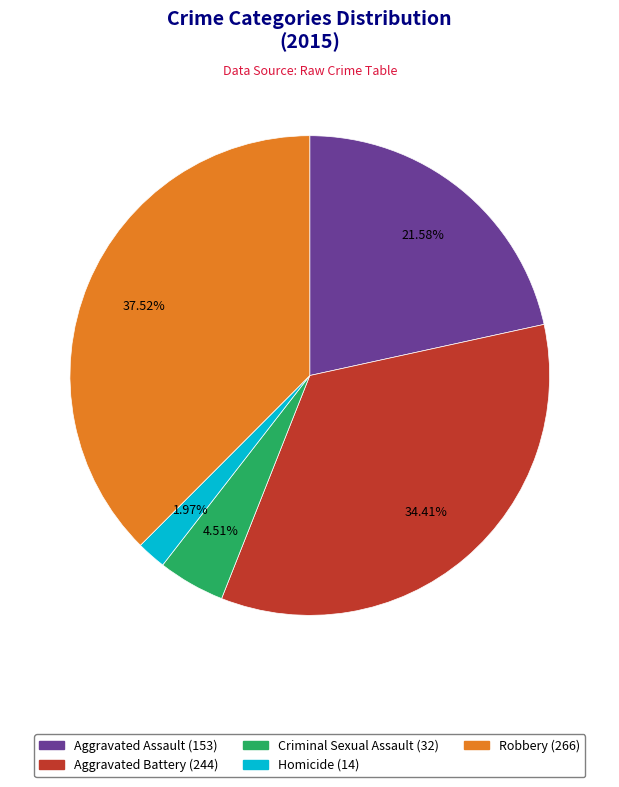

How many slices are in this pie chart?

5